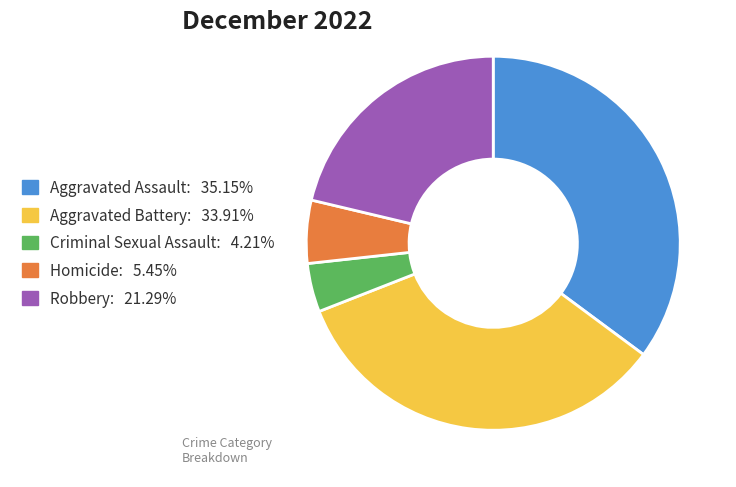

Approximately how many times larger is the value at Robbery compared to Aggravated Assault?

0.6